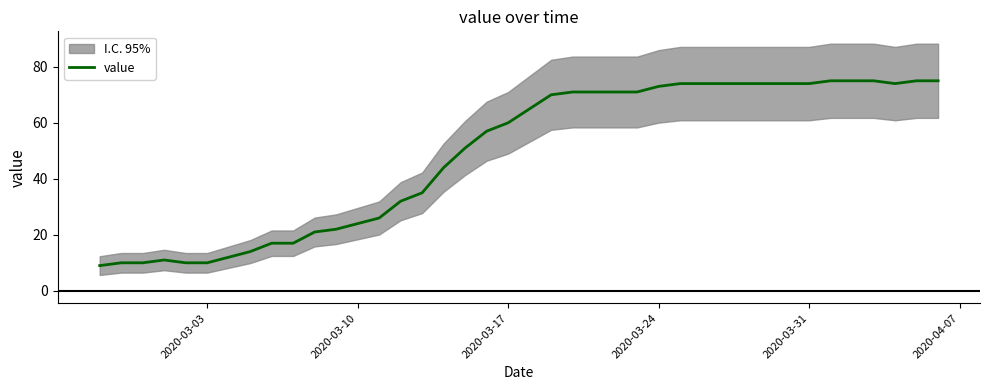

True or false: value has a value of 11 at 2020-03-10.

False